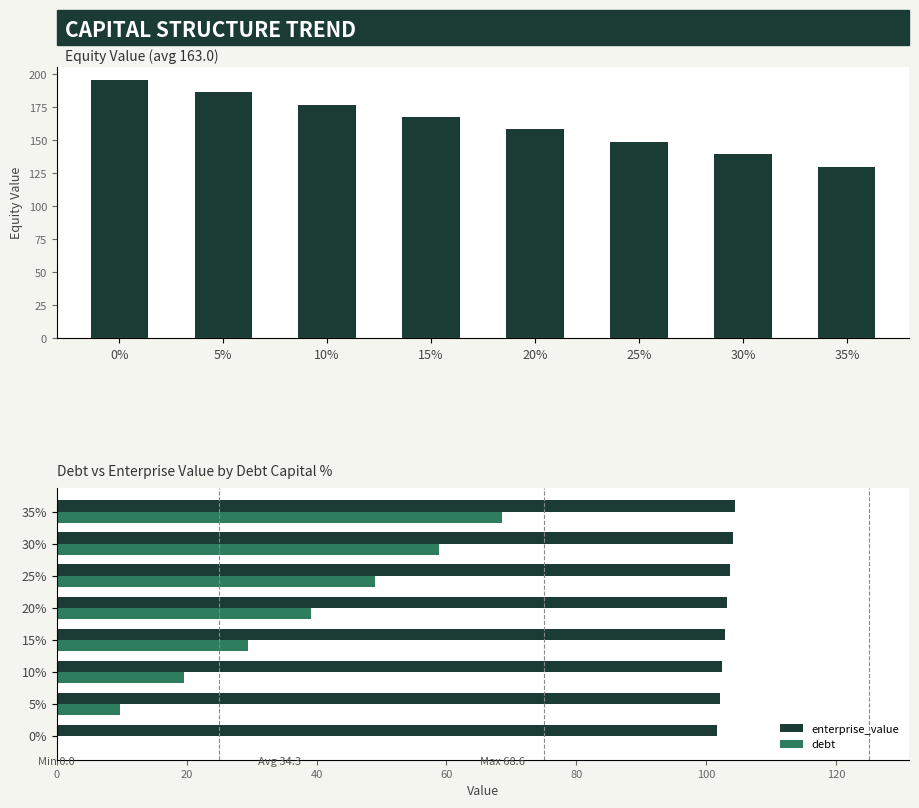

What is the value of the enterprise_value bar at the 2nd from the left?

102.1